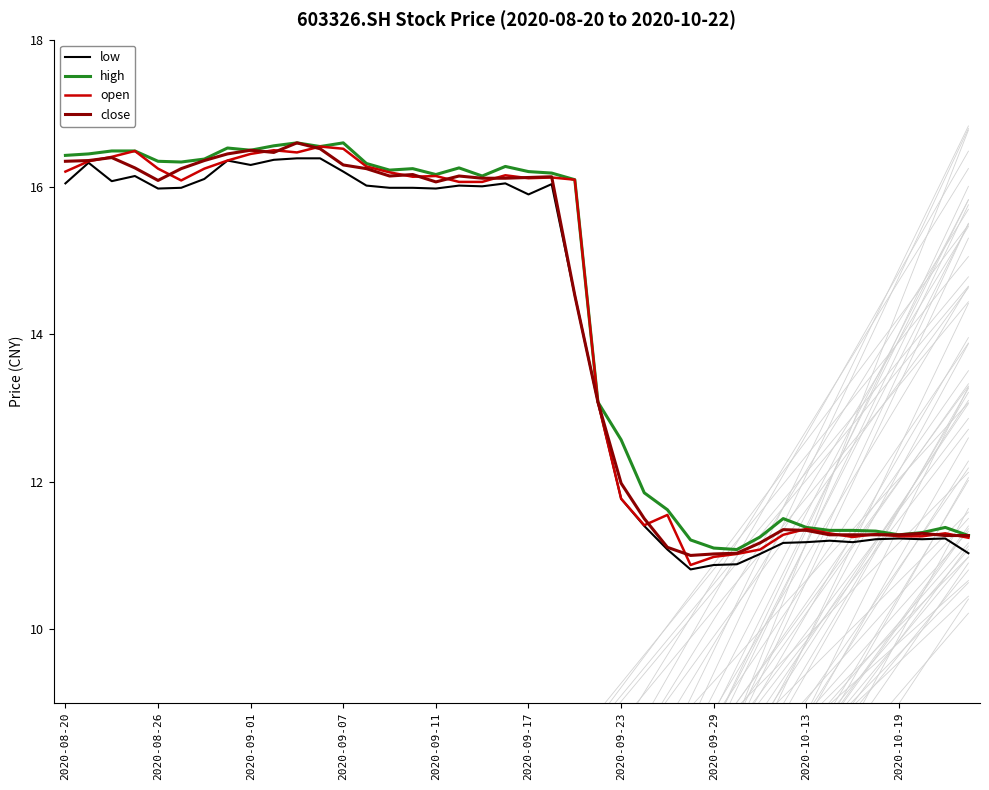

What is the greatest value displayed?

16.6